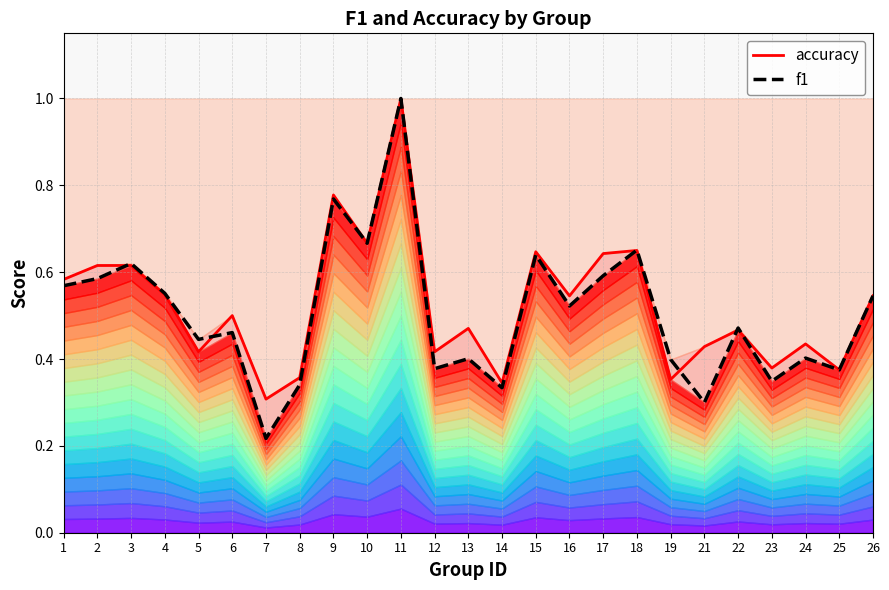

What are all the series names shown in the legend?

accuracy, f1